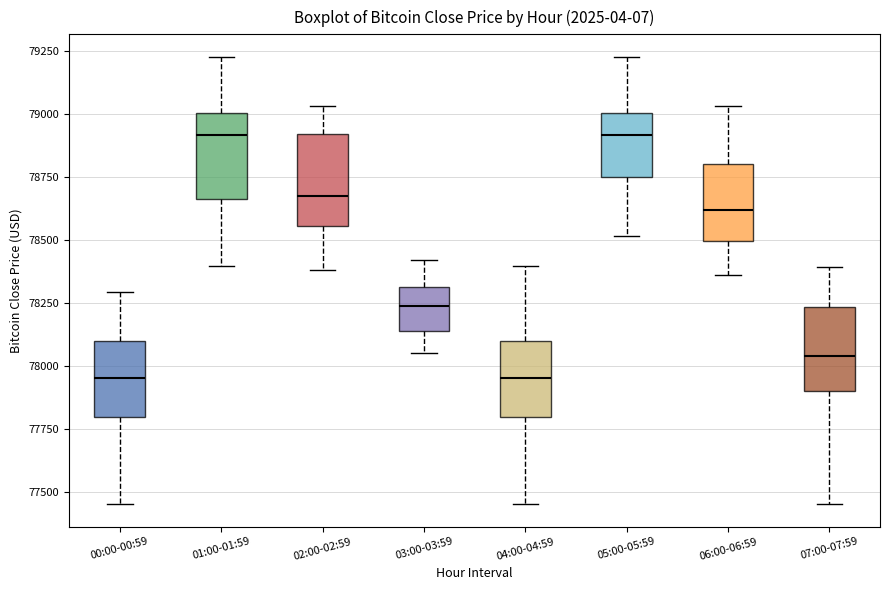

Reading left to right, transcribe this box plot: for each box, give where its median line is, the range the box spans, and where its two whiskers end, as read against the y-axis. The values are not printed on the chart, so give them approximately, as read against the axis.

00:00-00:59: median 77950, box 77800 to 78100, whiskers 77450 to 78300
01:00-01:59: median 78900, box 78650 to 79000, whiskers 78400 to 79250
02:00-02:59: median 78700, box 78550 to 78900, whiskers 78400 to 79050
03:00-03:59: median 78250, box 78150 to 78300, whiskers 78050 to 78400
04:00-04:59: median 77950, box 77800 to 78100, whiskers 77450 to 78400
05:00-05:59: median 78900, box 78750 to 79000, whiskers 78500 to 79250
06:00-06:59: median 78600, box 78500 to 78800, whiskers 78350 to 79050
07:00-07:59: median 78050, box 77900 to 78250, whiskers 77450 to 78400